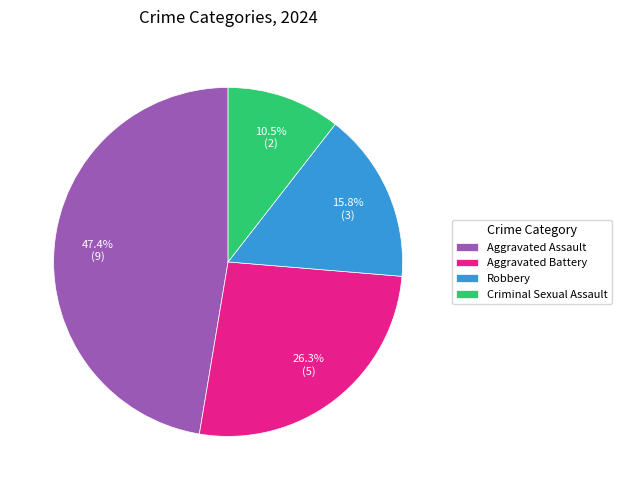

Is Robbery the majority of the pie?

No